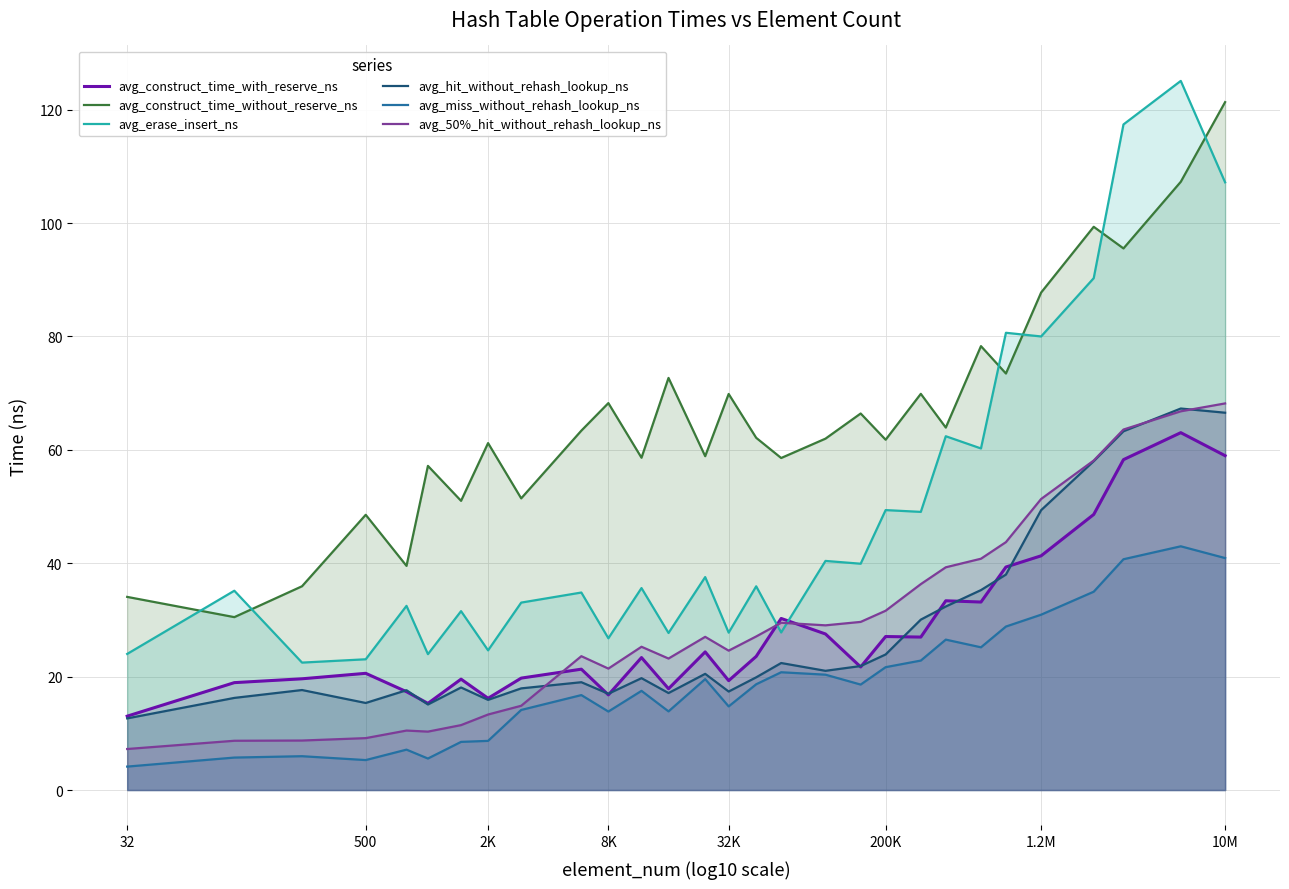

What is the spread (max minus min) of values at 2K?

52.5